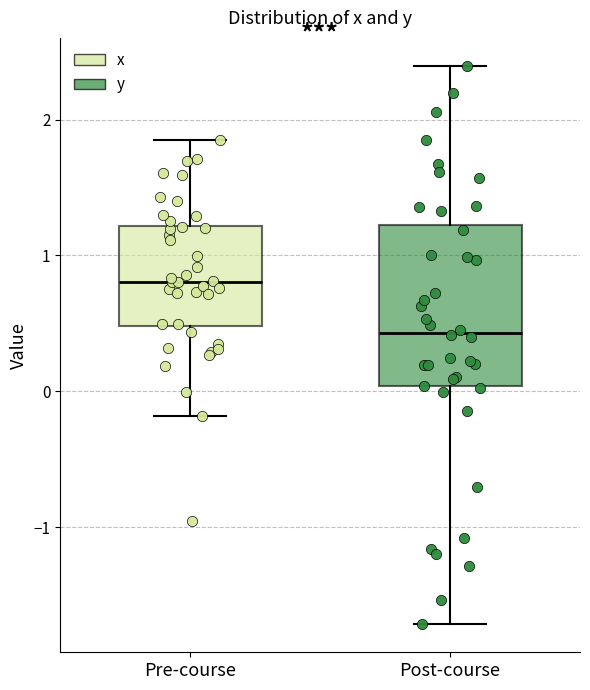

Which box has the lowest median line?

Post-course